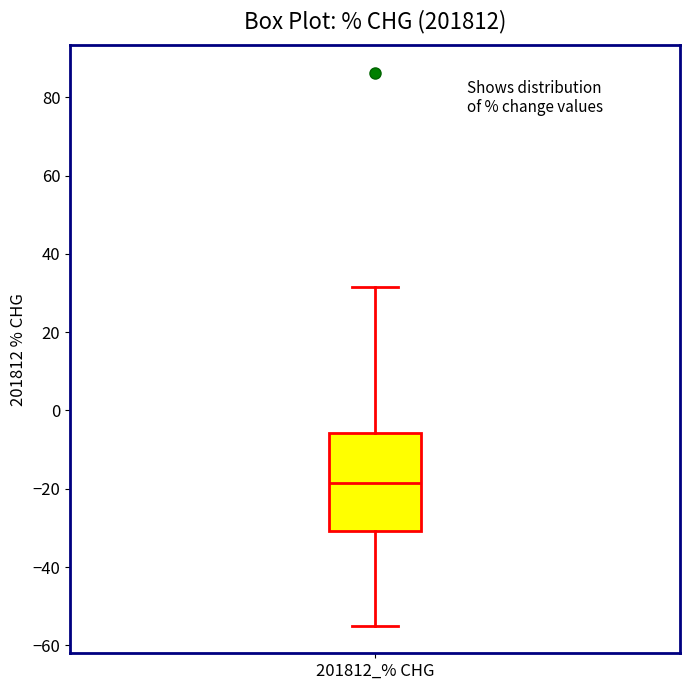

Where does the median line of the box for 201812_% CHG sit on the y-axis? The values are not printed on the chart, so give them approximately, as read against the axis.

-18